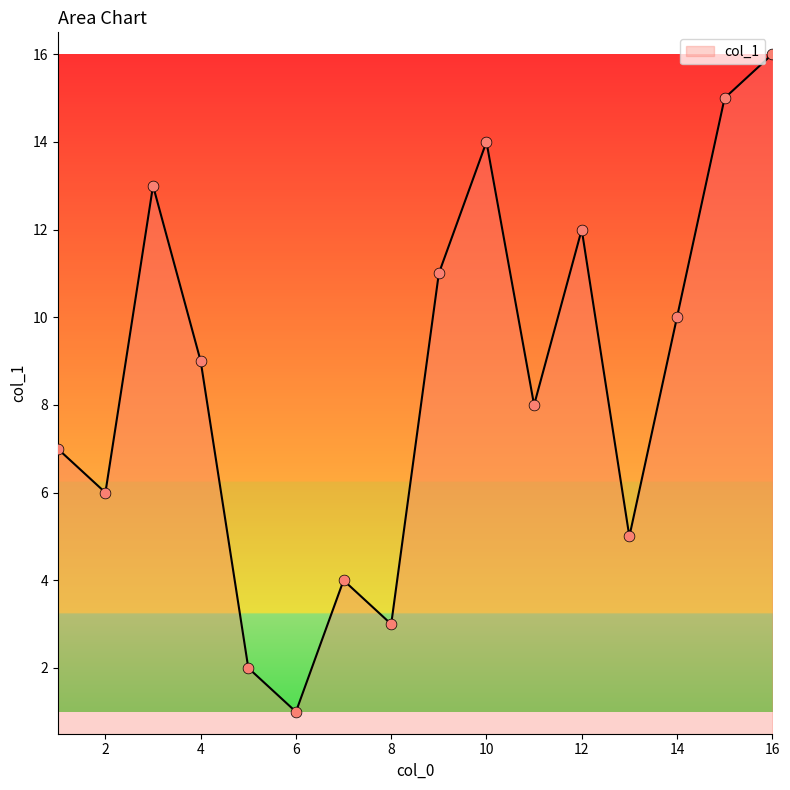

What is the maximum value shown in the chart?

16